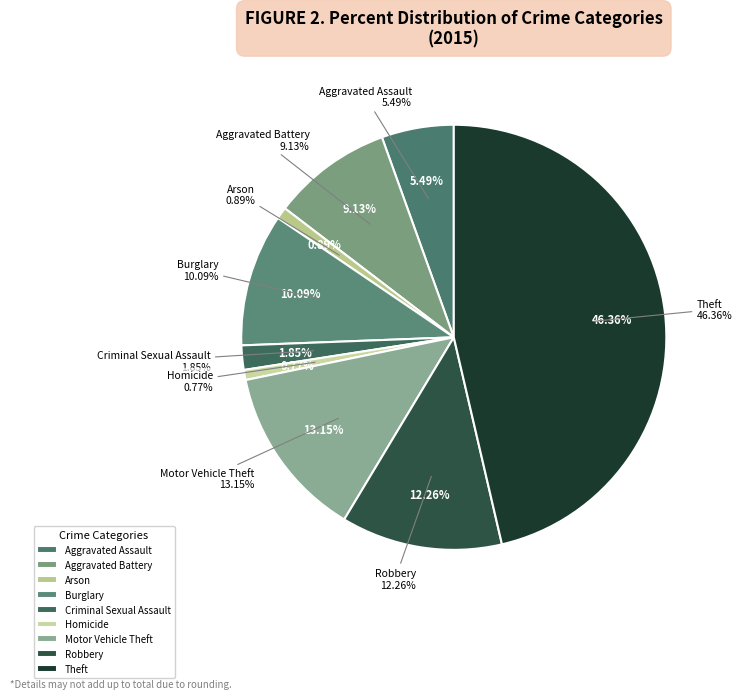

To the nearest percent, what is the average slice percentage?

11%